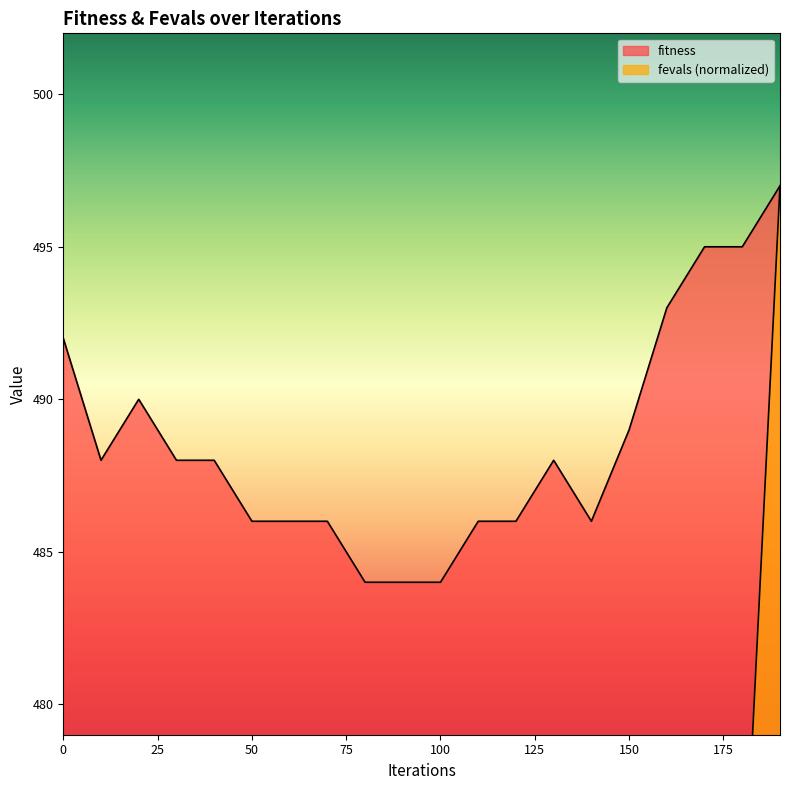

What is the sum of all fevals values?

5242.0